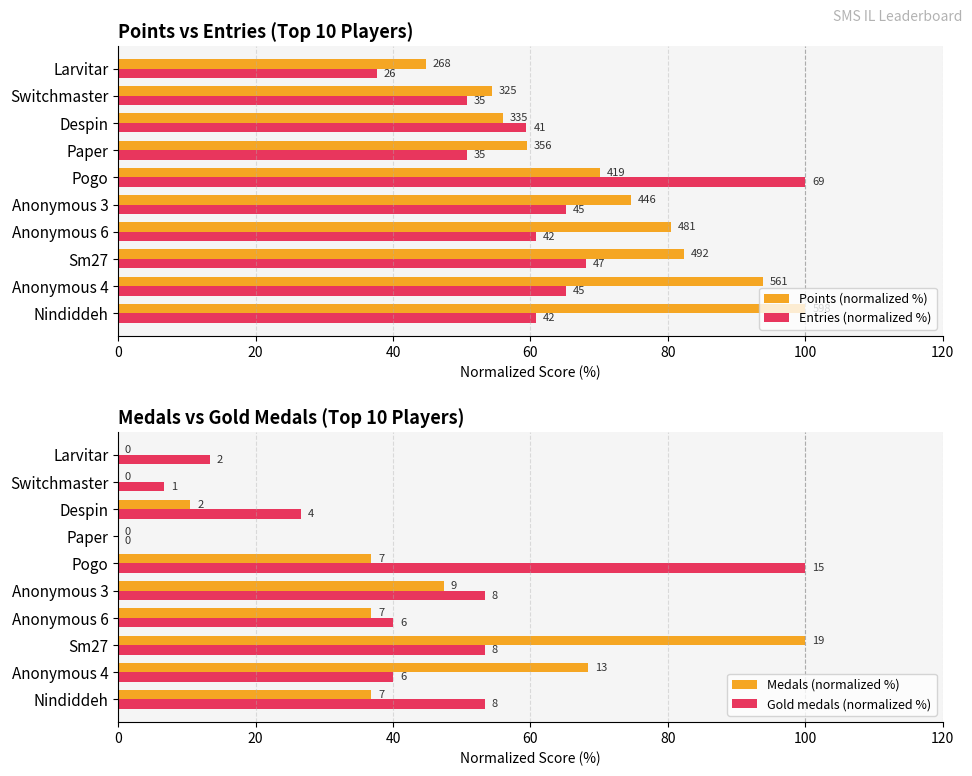

Which series changed the most between Pogo and Despin?

Gold medals (normalized %)